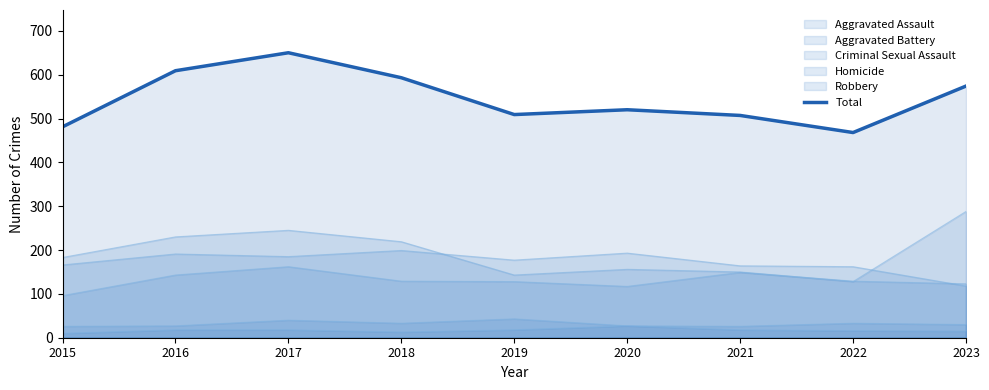

What is the ratio of the value at 2020 to the value at 2019?

1.0